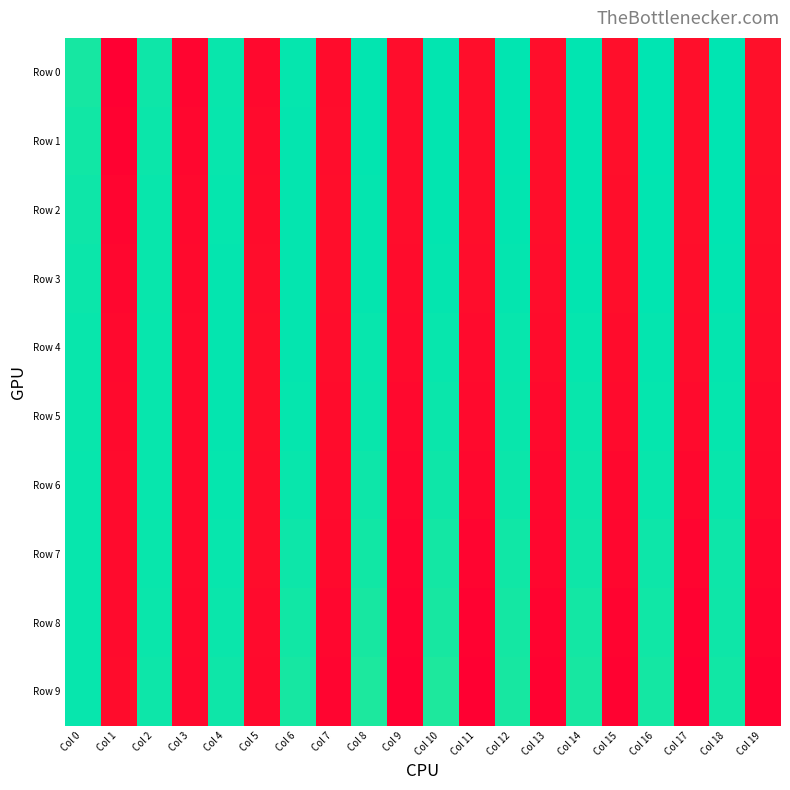

How many data points does each series have?

20